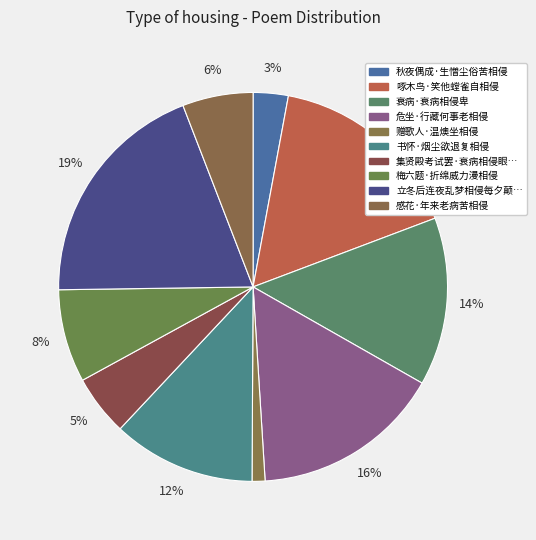

What is the largest slice in the pie chart?

立冬后连夜乱梦相侵每夕颠沛甚于白日